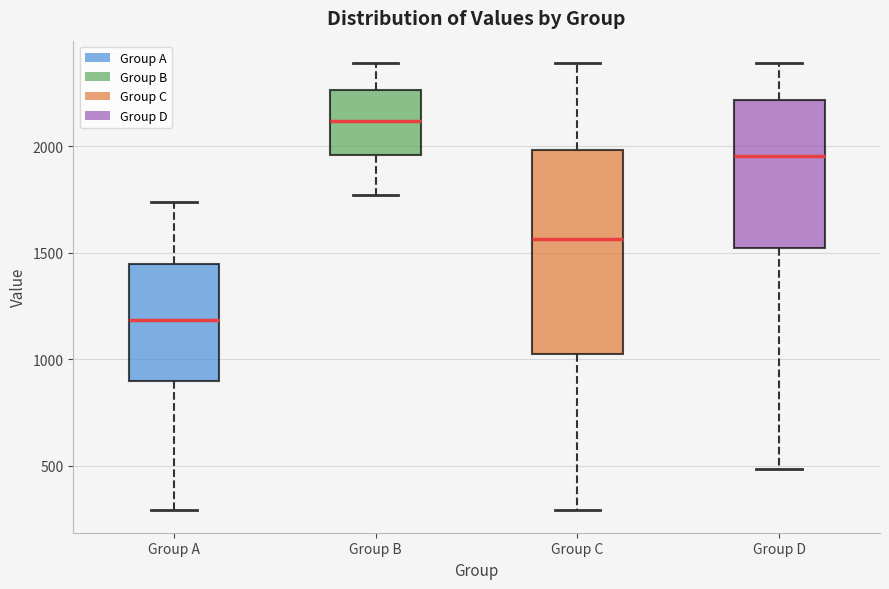

Which box's median line is the highest?

Group B